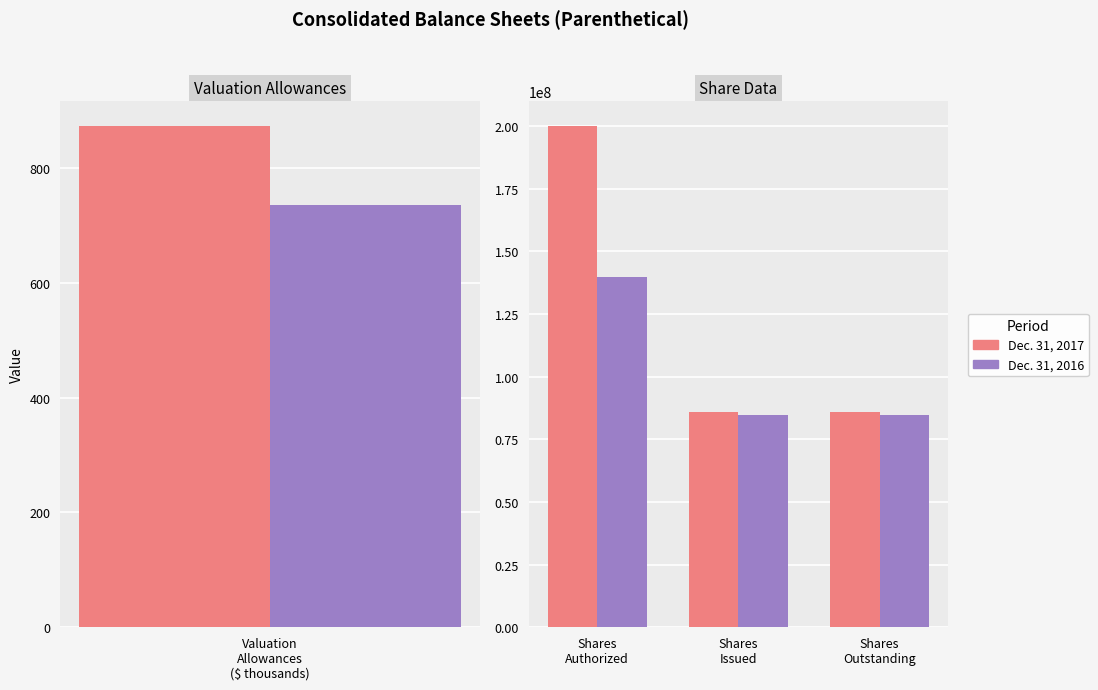

Count the number of data series in this chart.

2